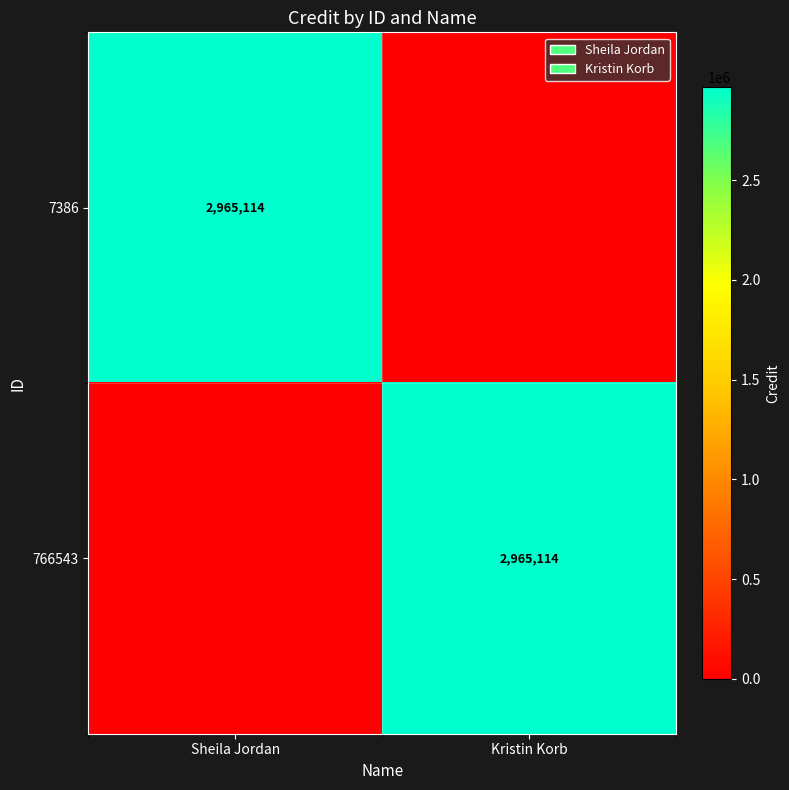

The 766543 series shows 2965114 at Kristin Korb. True or false?

True